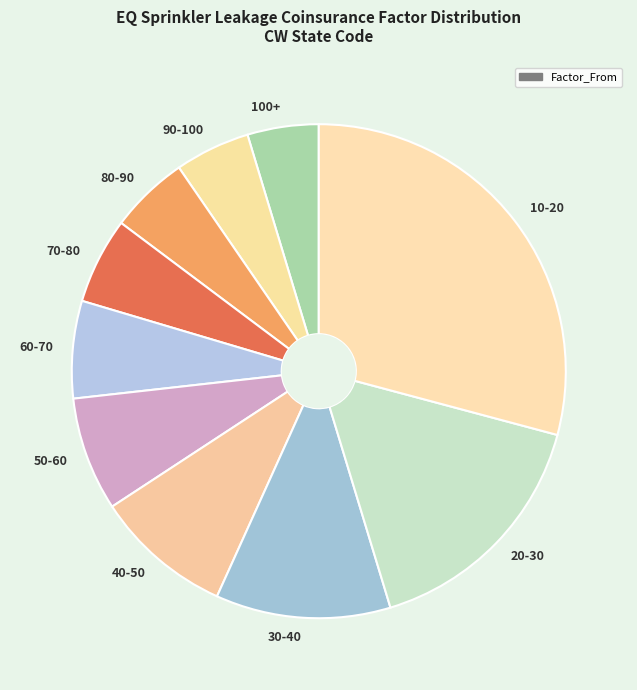

True or false: 90-100 accounts for 5% of the total.

True